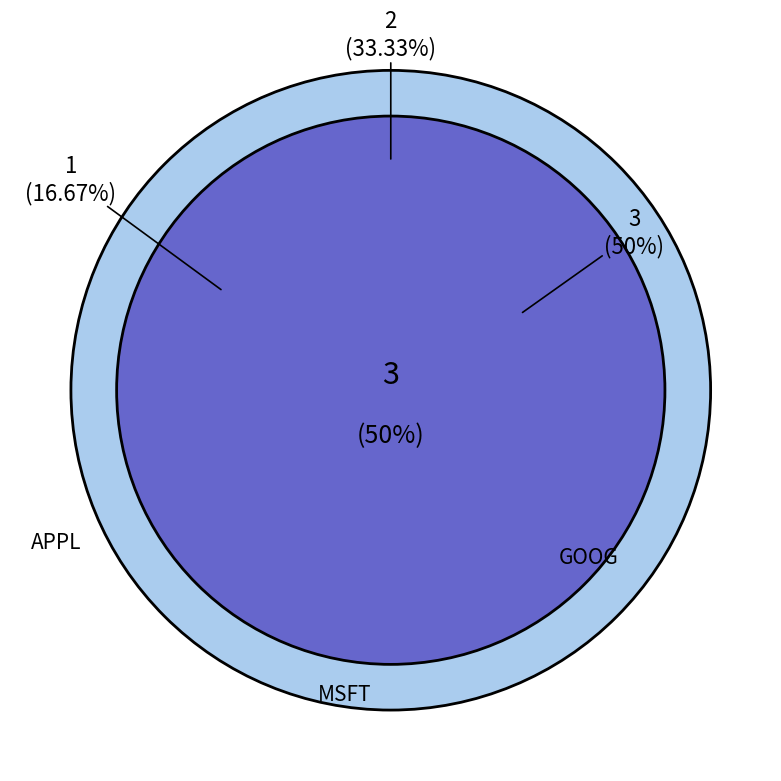

To the nearest percent, what is the difference between the GOOG and APPL slice percentages?

33%